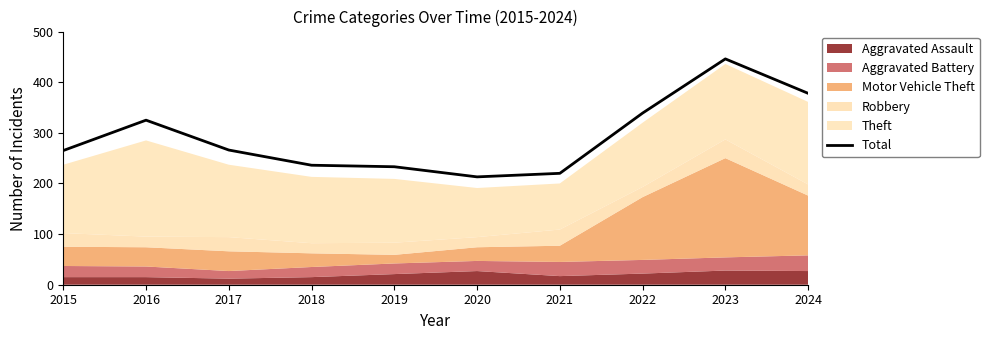

Approximately how many times larger is the value at 2016 compared to 2018?

1.4